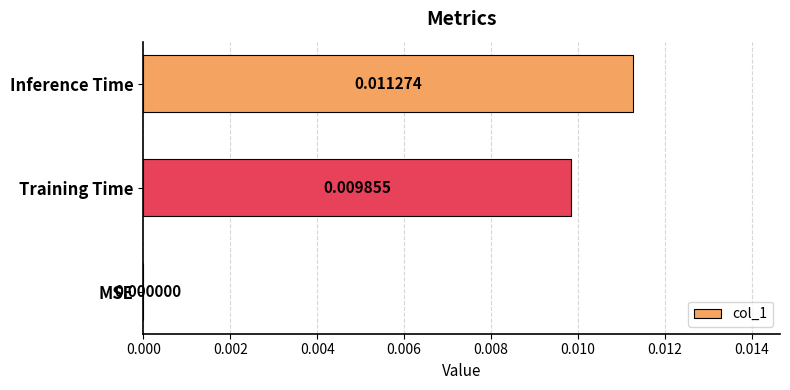

Which label corresponds to the largest value in the chart?

Inference Time